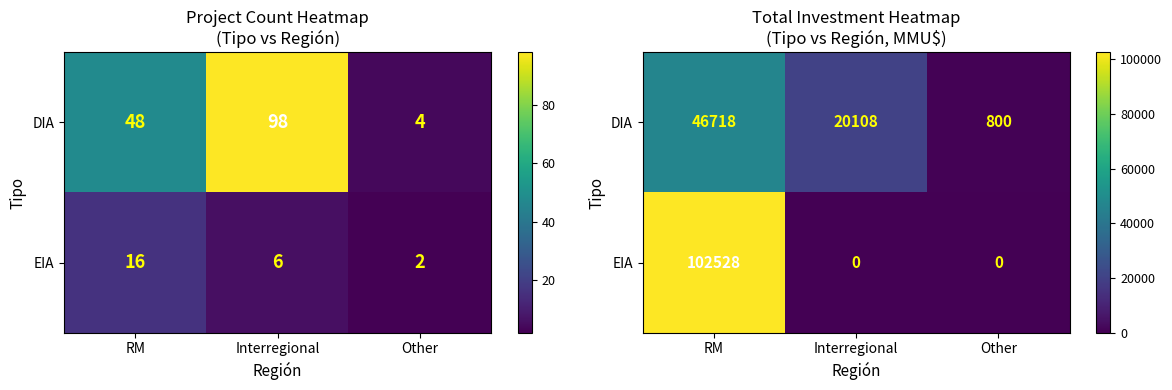

What is the maximum value for DIA?

46718